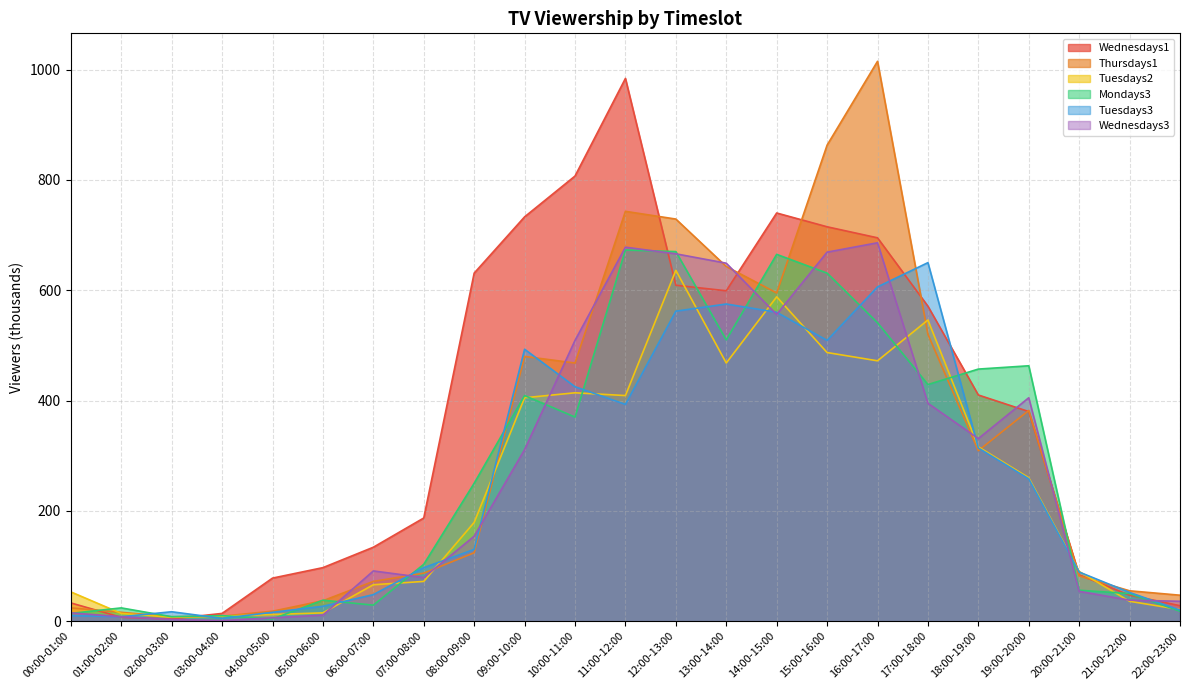

What is the maximum value for Tuesdays2?

636